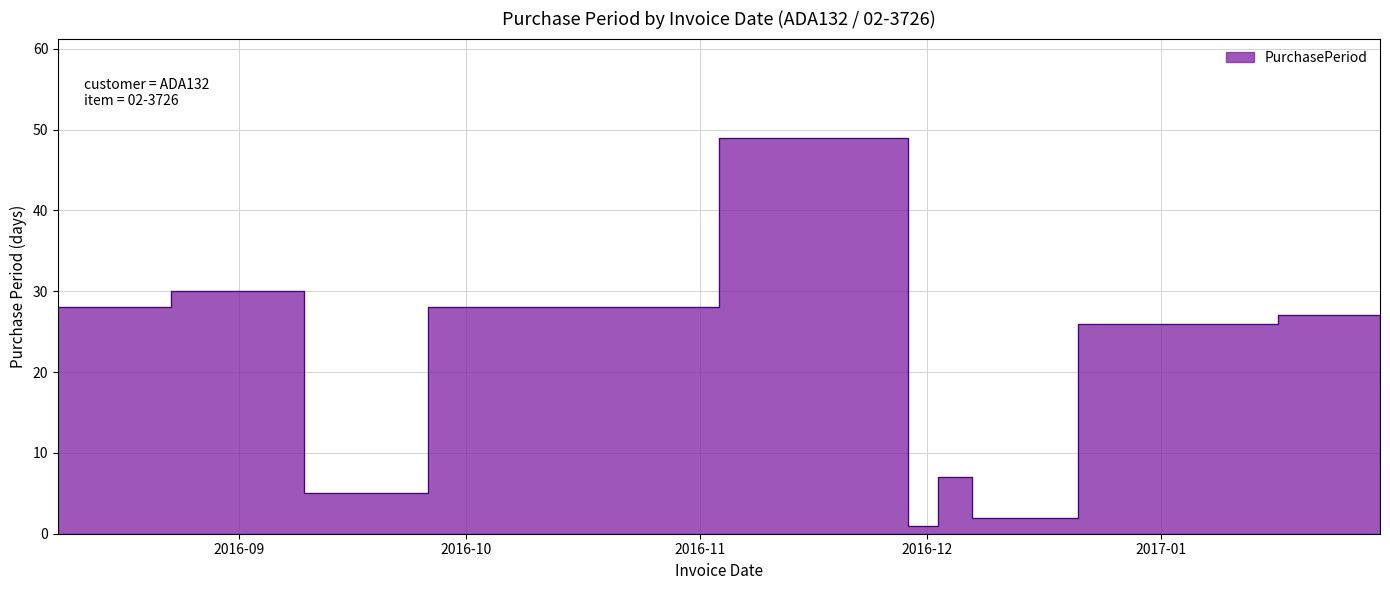

Which label corresponds to the largest value in the chart?

2016-11-28